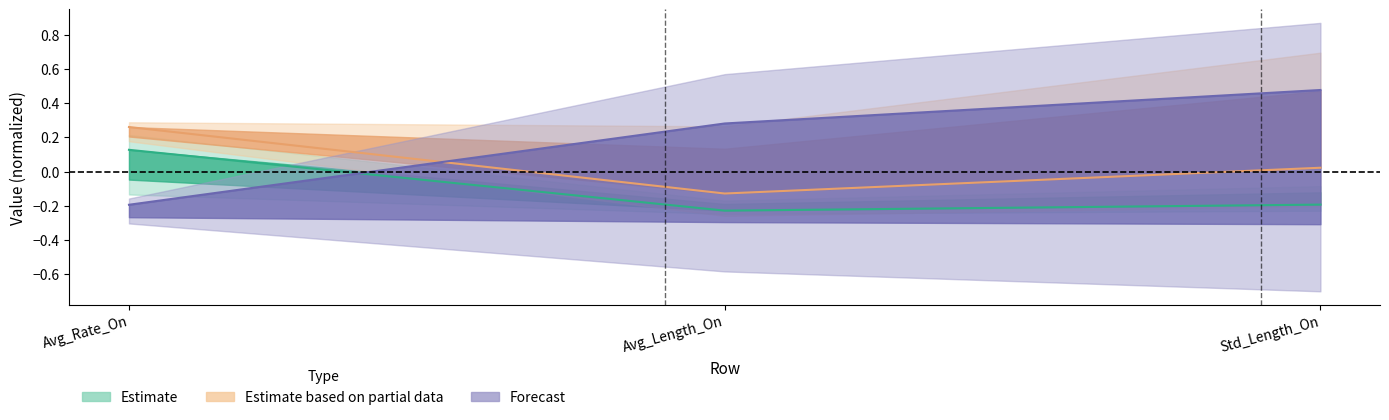

Where is TSS nearest to the value 0?

Avg_Rate_On